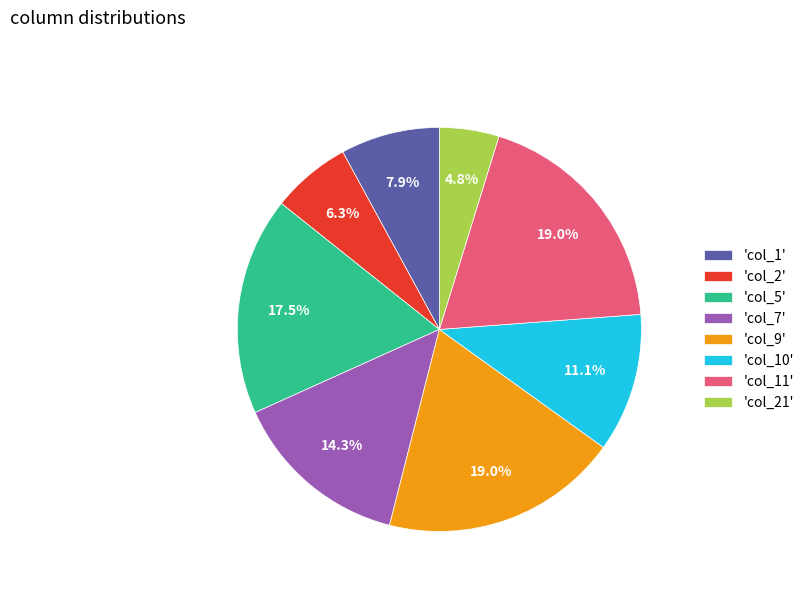

Is there any slice that represents more than half of the pie?

No